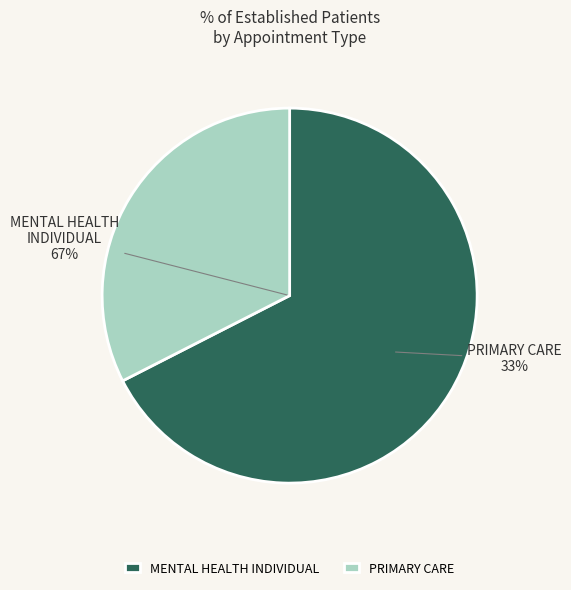

Does MENTAL HEALTH INDIVIDUAL represent more than half of the total?

Yes